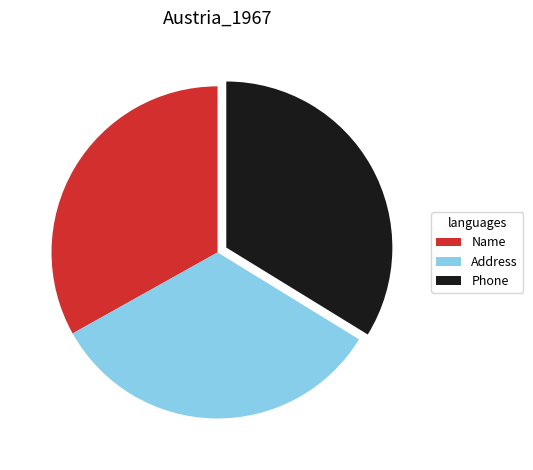

What is the largest slice in the pie chart?

Phone